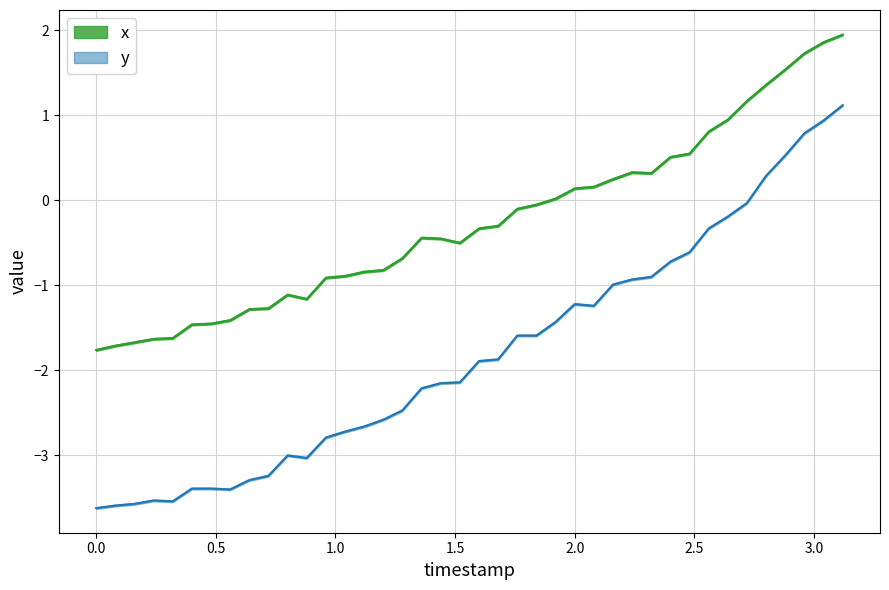

What is the smallest value displayed?

-3.6